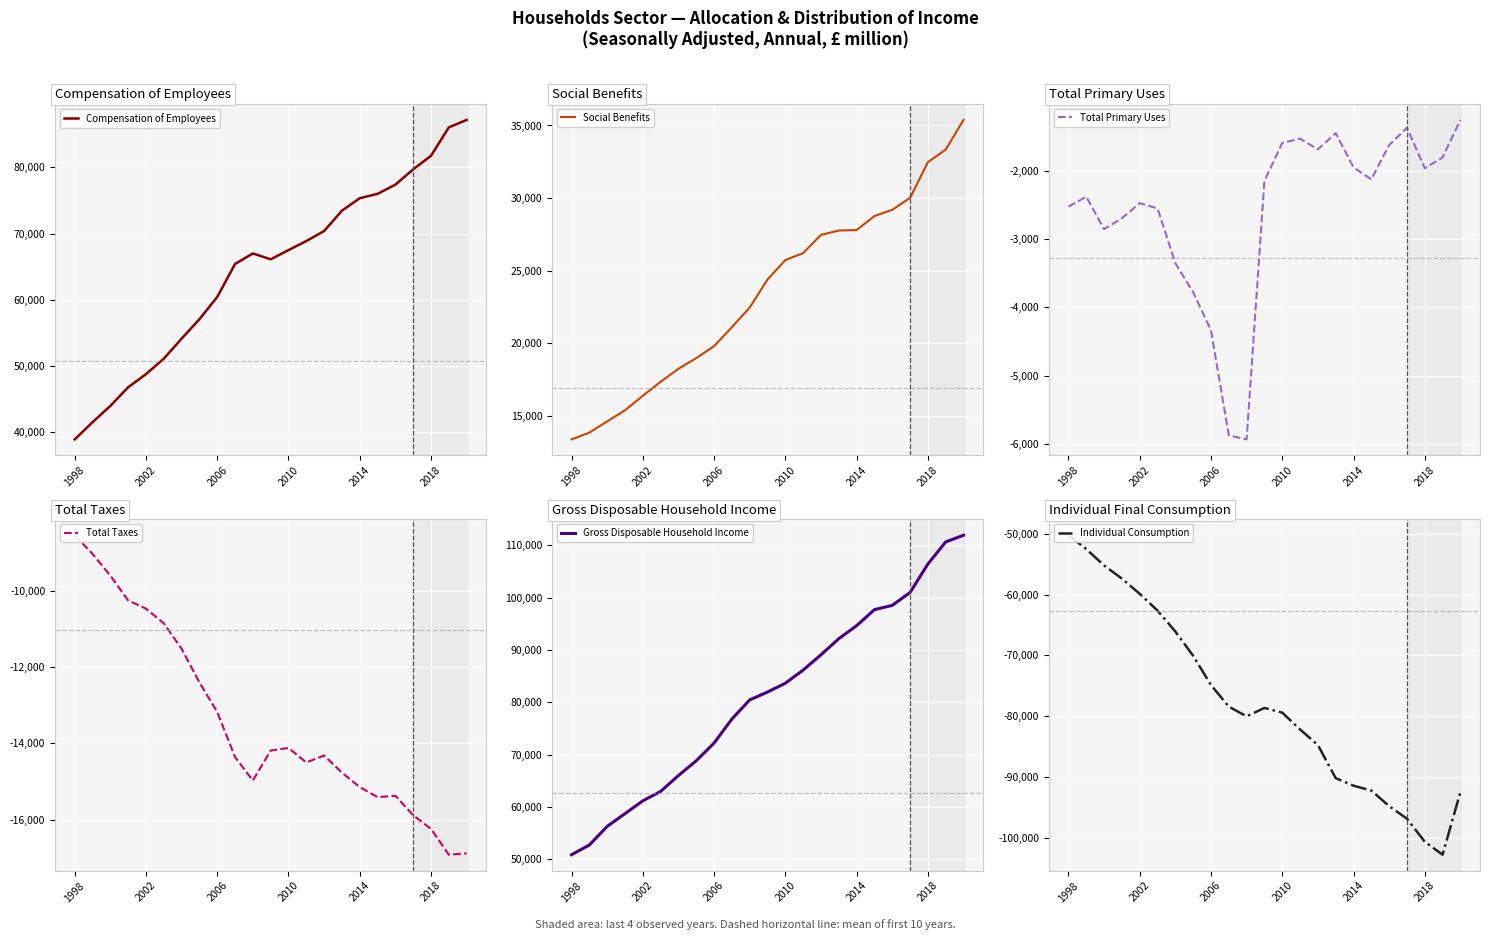

What is the highest value of the Total Primary Uses series?

-1260